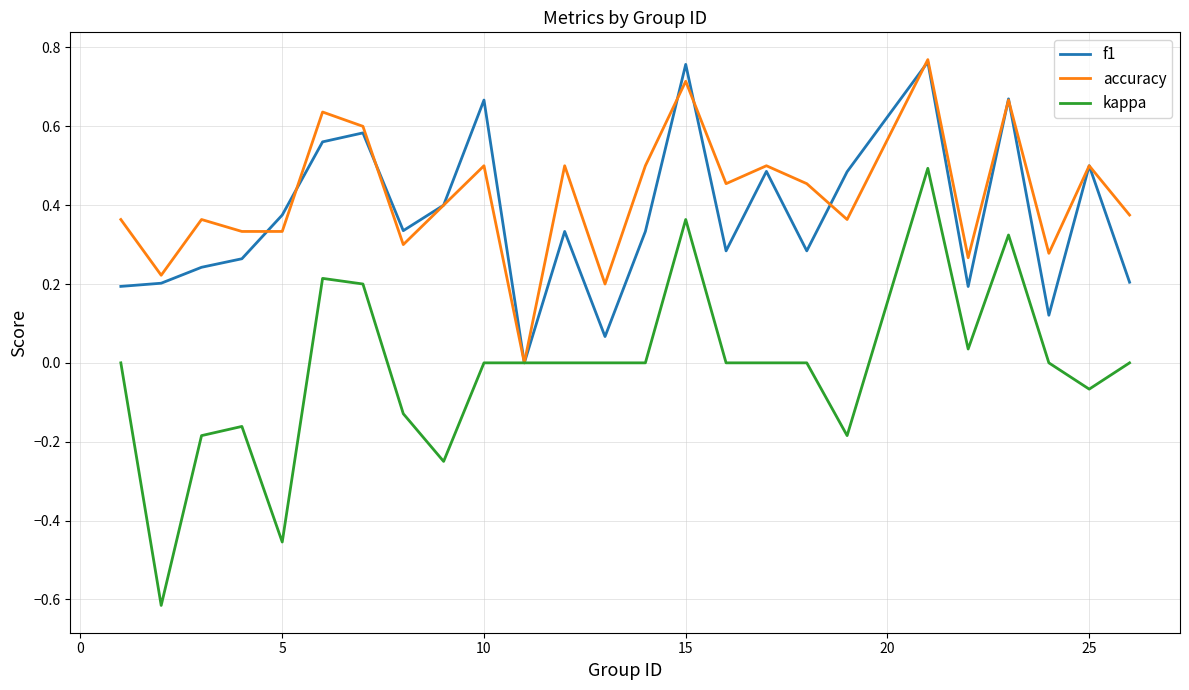

Which series has the largest range (max minus min)?

kappa